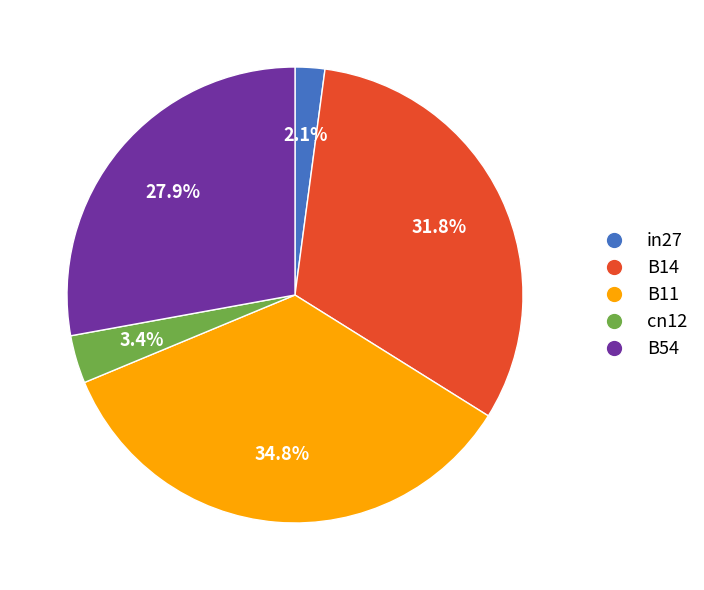

To the nearest percent, what portion does B14 represent?

32%